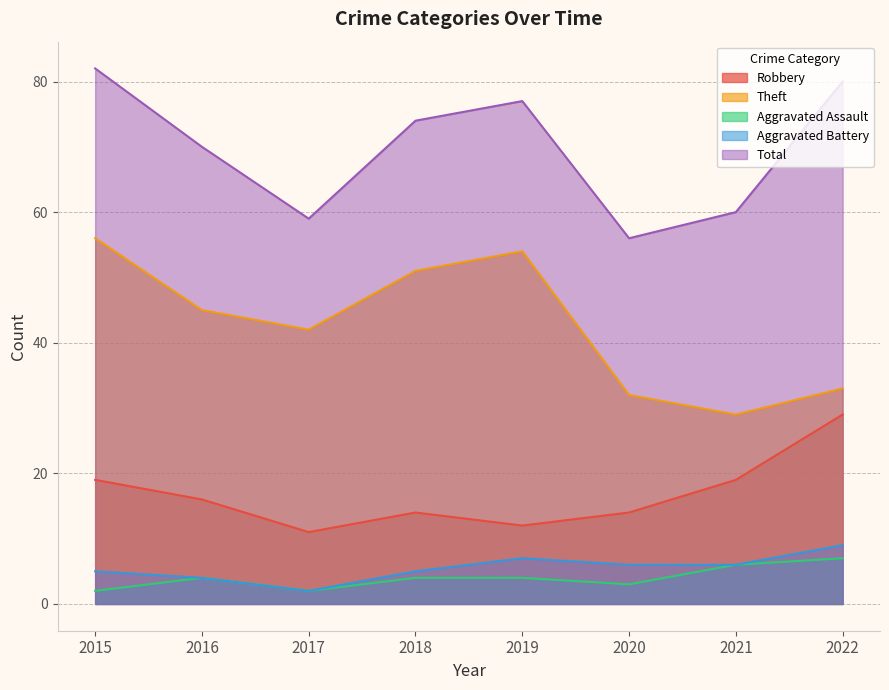

What is the maximum value shown in the chart?

82